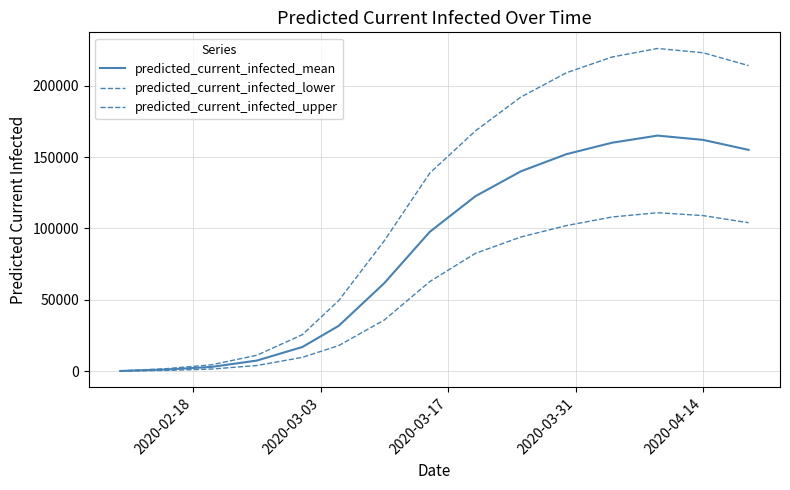

True or false: predicted_current_infected_mean has more than 1 points higher than both neighbors.

False